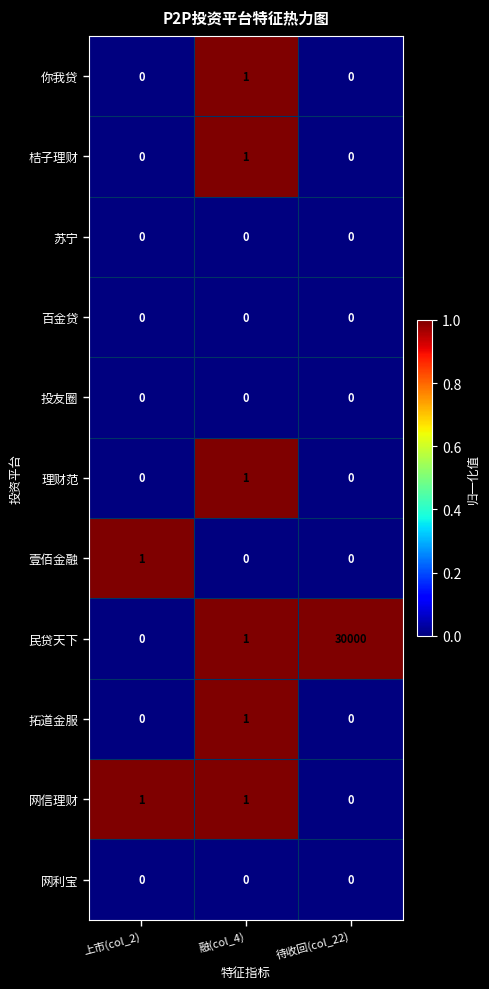

At which label is 网信理财 closest to 0?

待收回(col_22)